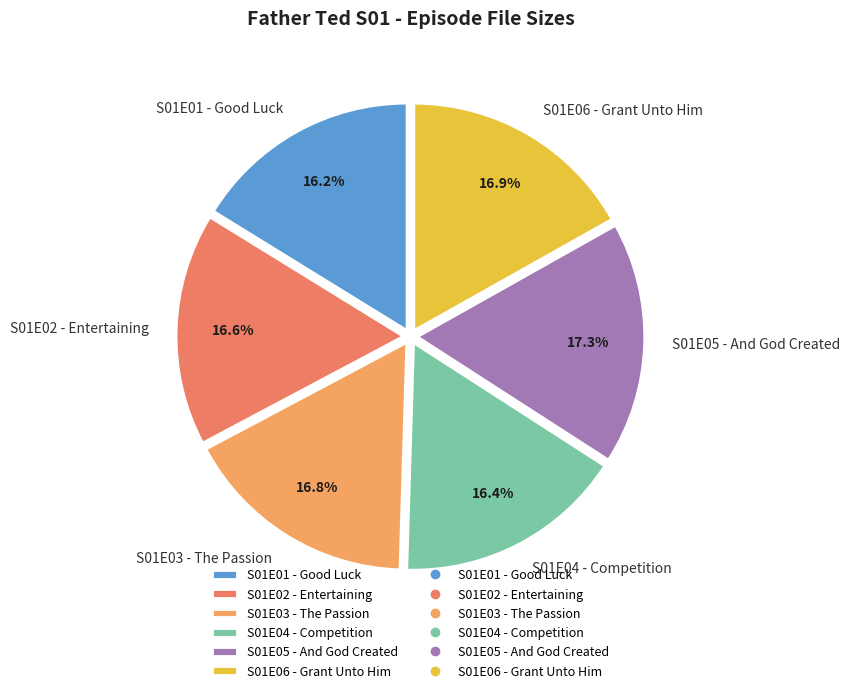

Count the number of slices in the pie.

6